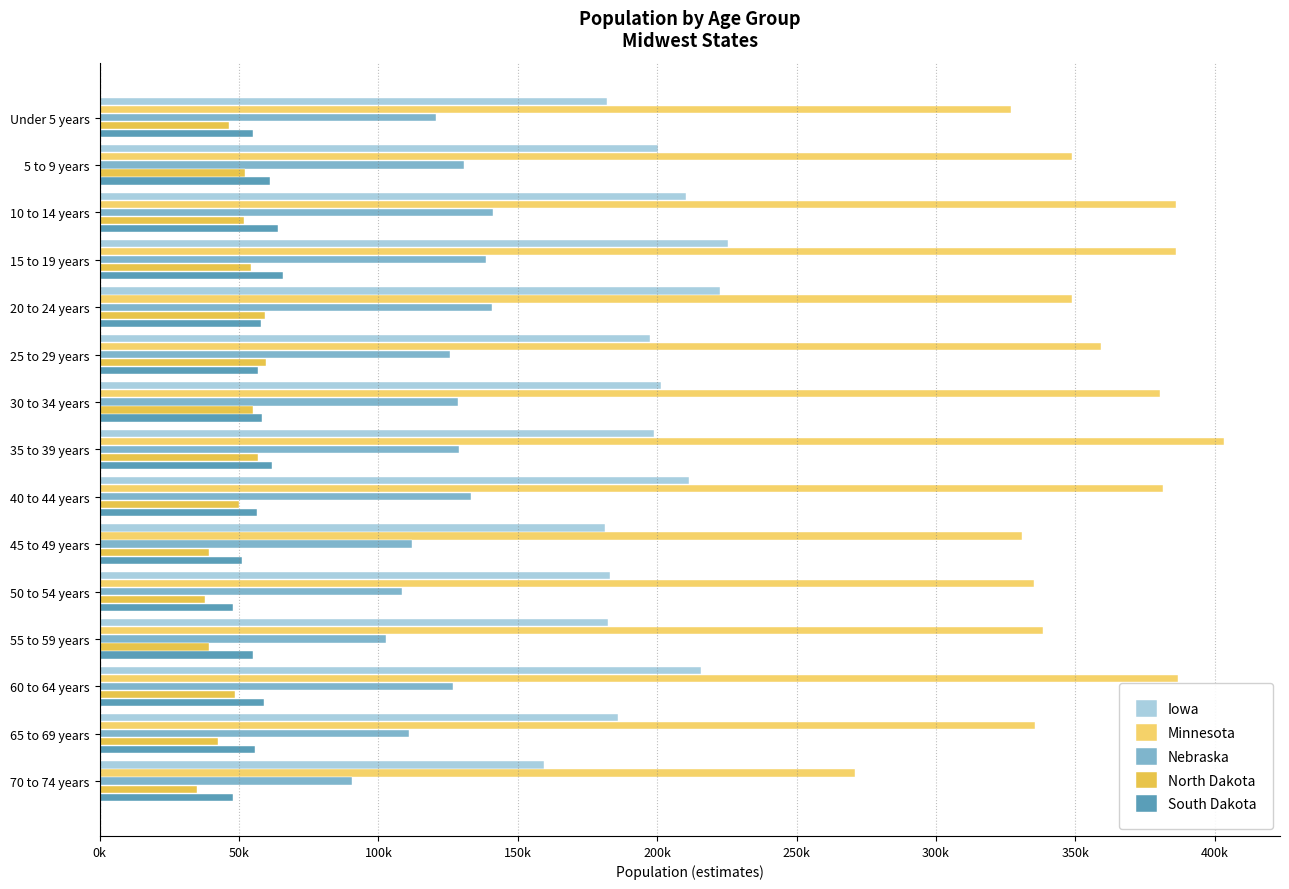

How many categories are shown in the chart?

15